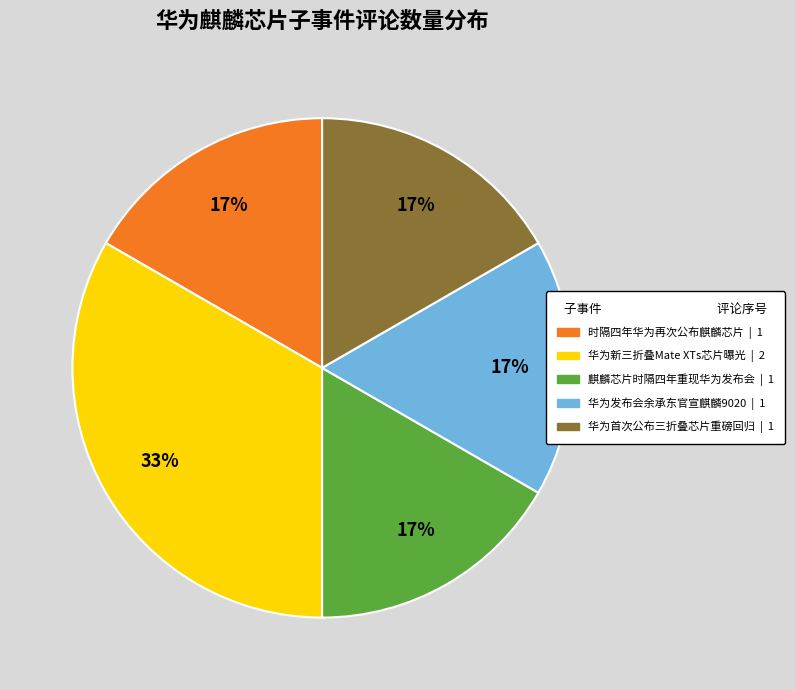

To the nearest percent, what is the average slice percentage?

20%